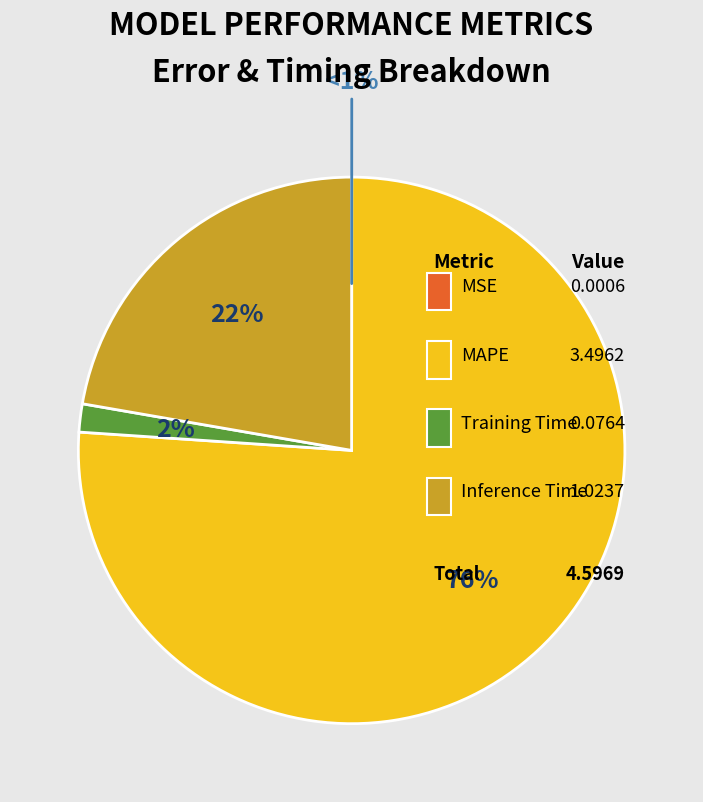

To the nearest percent, what percentage of the pie is Inference Time?

22%